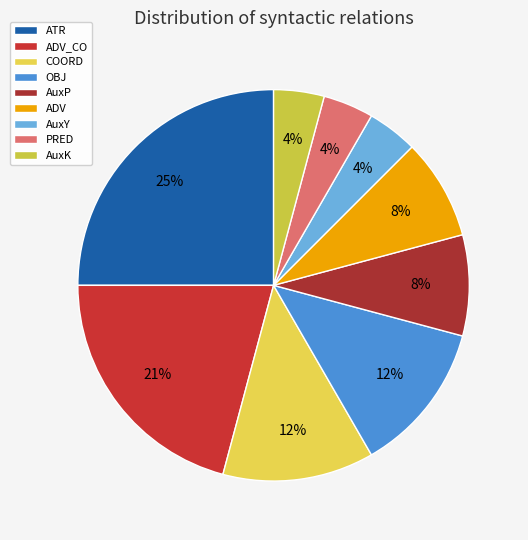

Is there any slice that represents more than half of the pie?

No